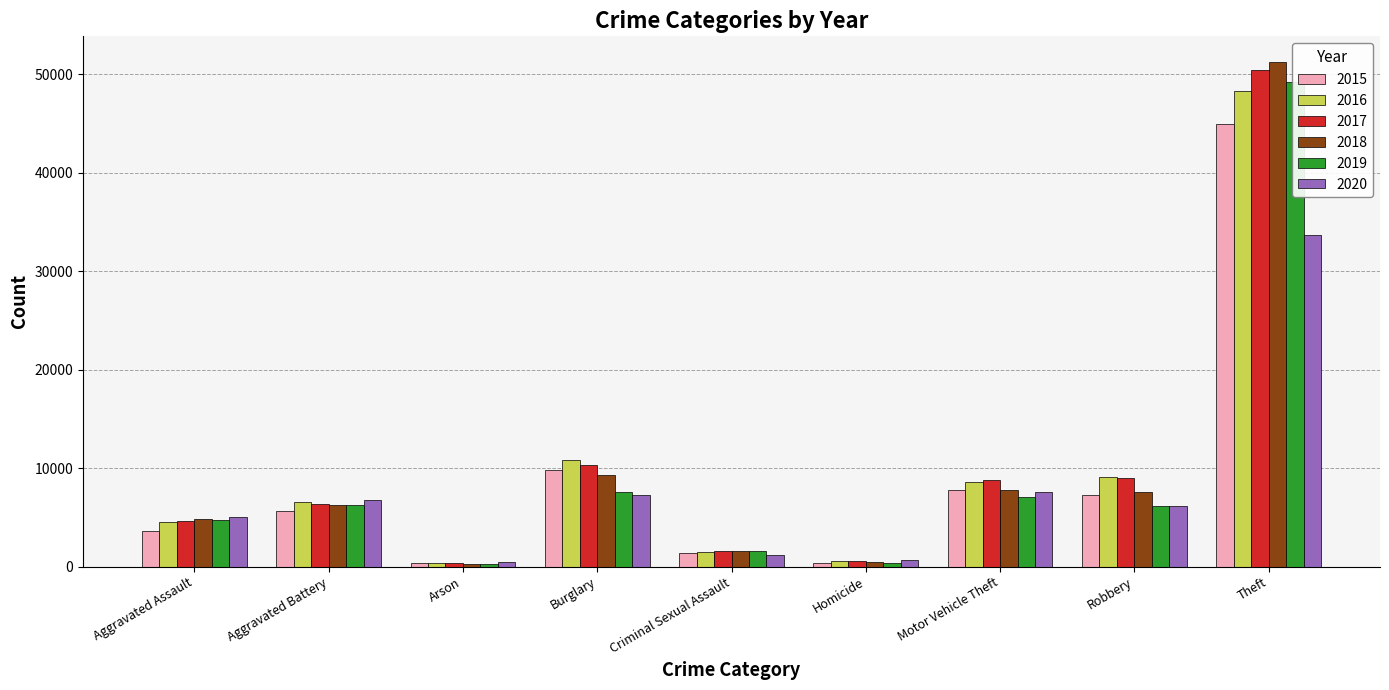

The value of 2017 at Arson is 364. True or false?

True